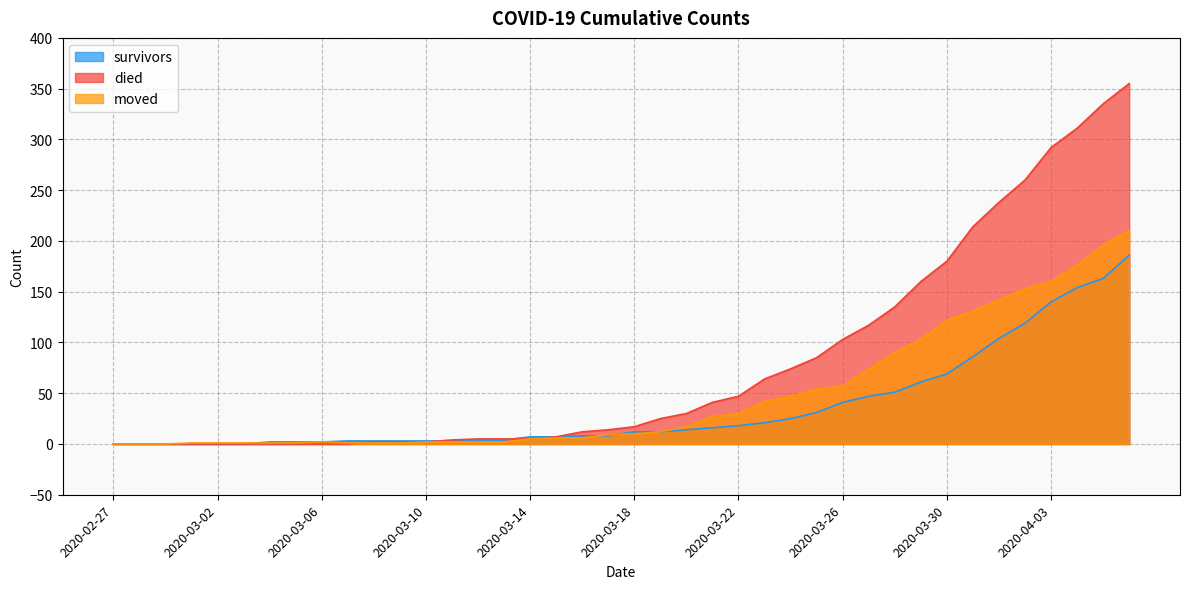

Between 2020-03-05 and 2020-02-27, which is larger?

2020-03-05